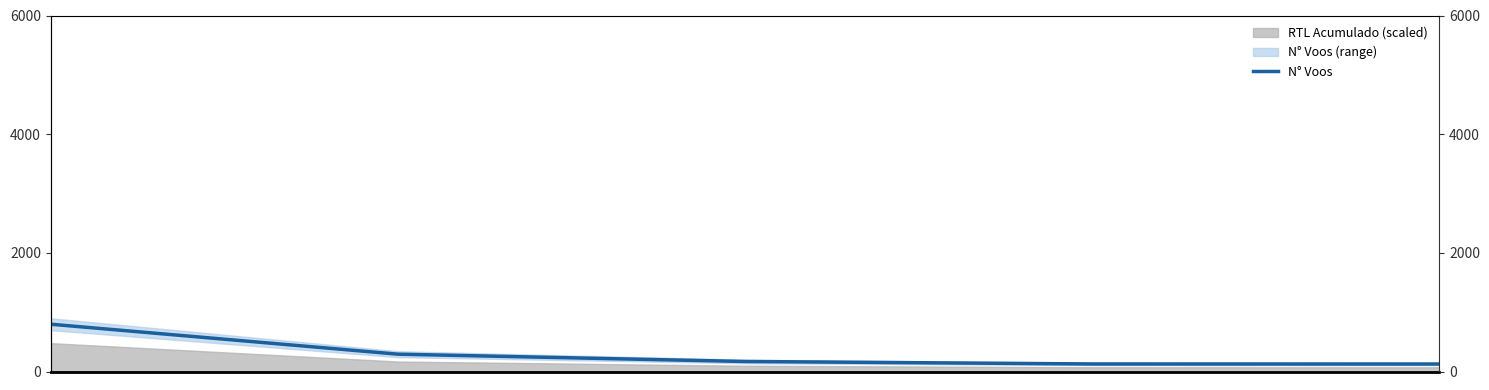

Reading left to right, transcribe all the data shown in this chart.

797	292	169	127	126